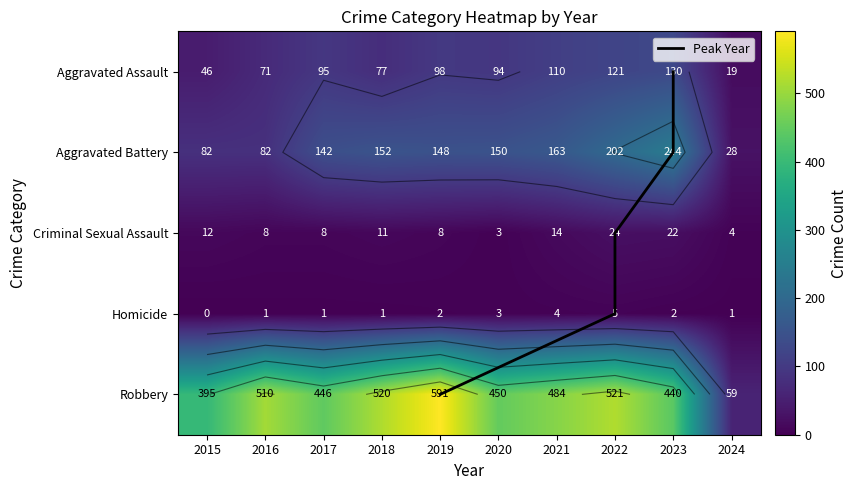

What is the difference between the maximum and minimum values in the Aggravated Assault series?

111